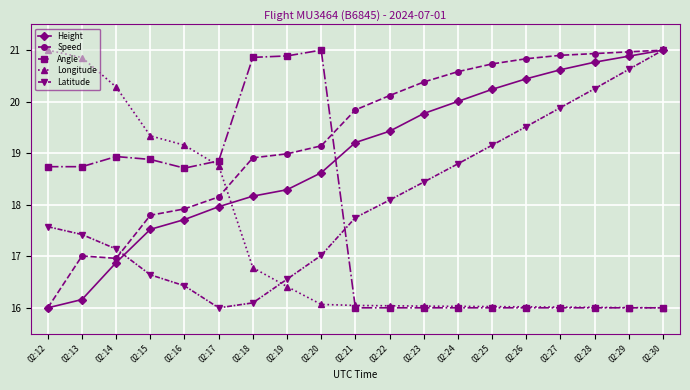

Rank the series by their average value, from lowest to highest.

Longitude, Angle, Latitude, Height, Speed